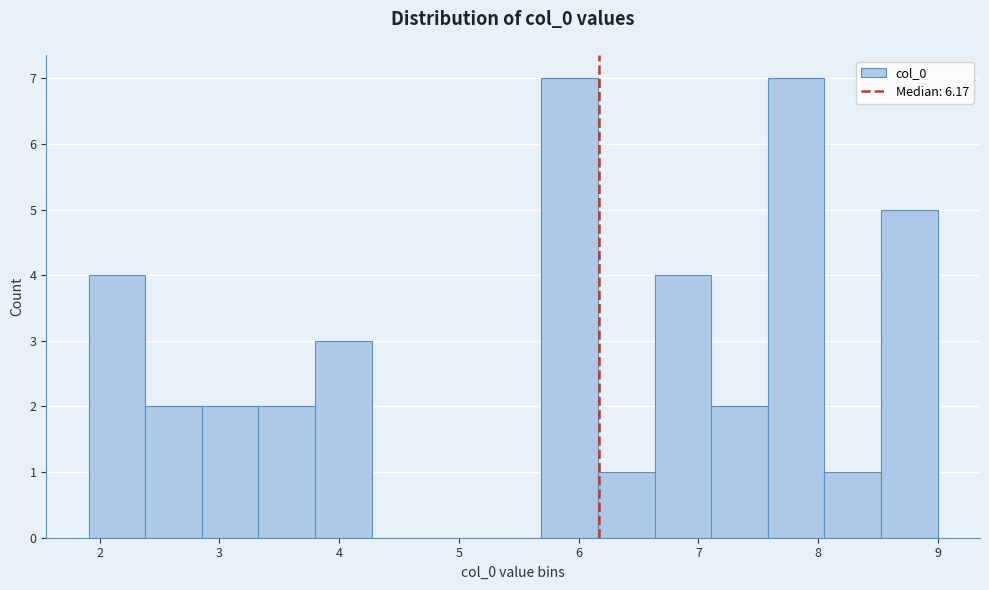

Reading left to right, list every bar in this chart as the range it spans on the x-axis followed by its height. Neither the bar edges nor the heights are printed on the chart, so give them approximately, as read against the axes.

1.9 to 2.4: 4
2.4 to 2.9: 2
2.9 to 3.3: 2
3.3 to 3.8: 2
3.8 to 4.3: 3
4.3 to 4.7: 0
4.7 to 5.2: 0
5.2 to 5.7: 0
5.7 to 6.2: 7
6.2 to 6.6: 1
6.6 to 7.1: 4
7.1 to 7.6: 2
7.6 to 8.1: 7
8.1 to 8.5: 1
8.5 to 9.0: 5